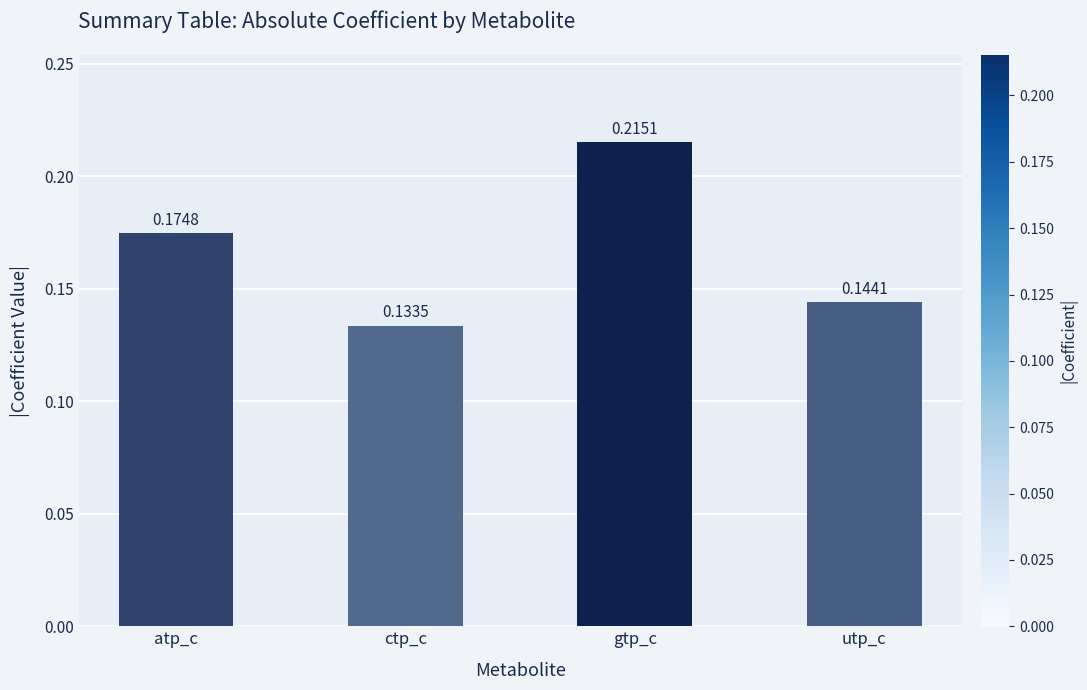

What is the sum of the values at utp_c and gtp_c?

0.4